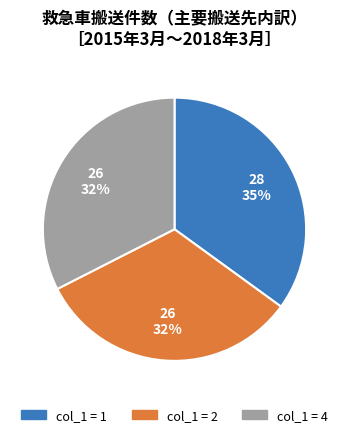

To the nearest percent, what is the average slice percentage?

33%